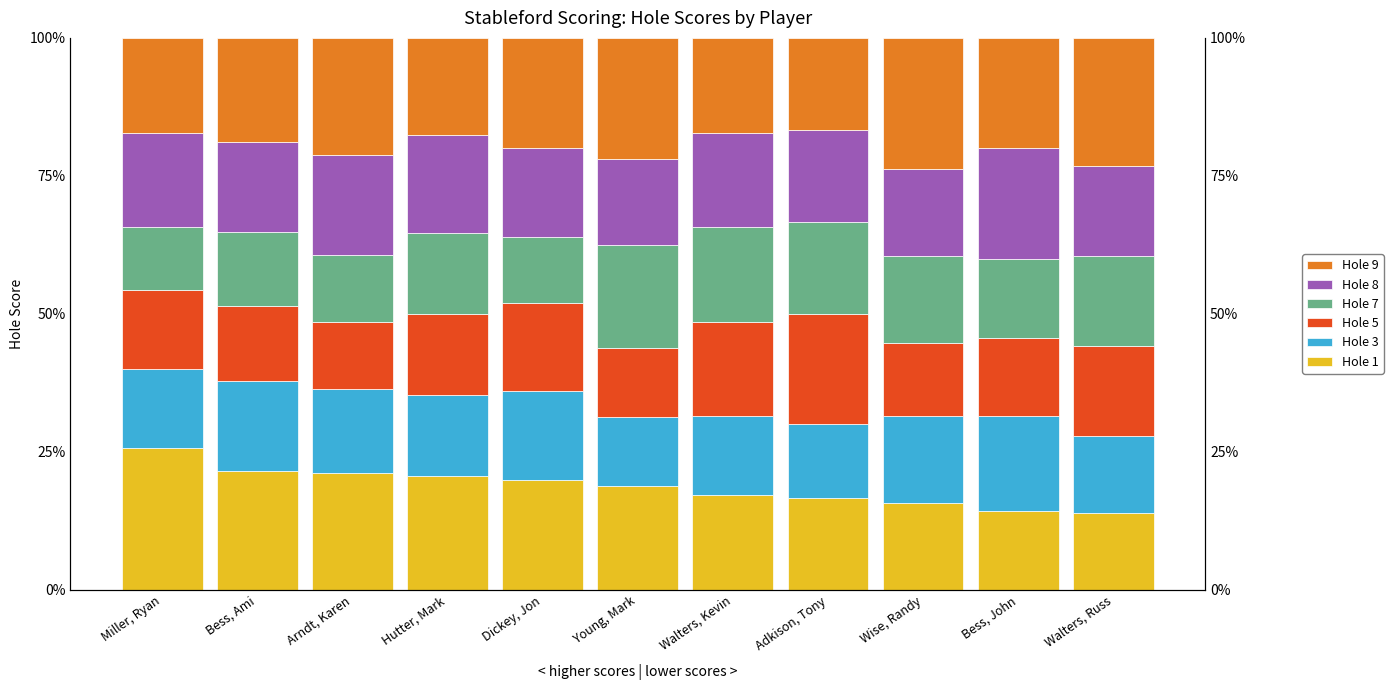

Is it true that Hole 3 equals 0.1 at Wise, Randy?

False